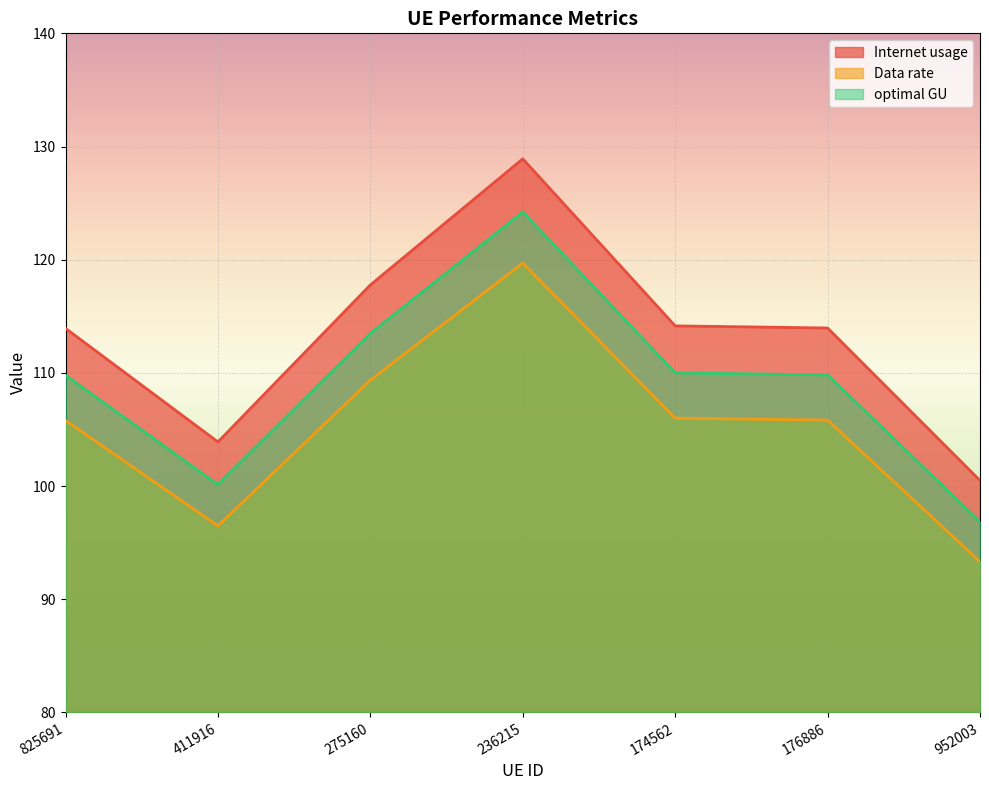

Is it true that optimal GU equals 109.8 at 176886?

True